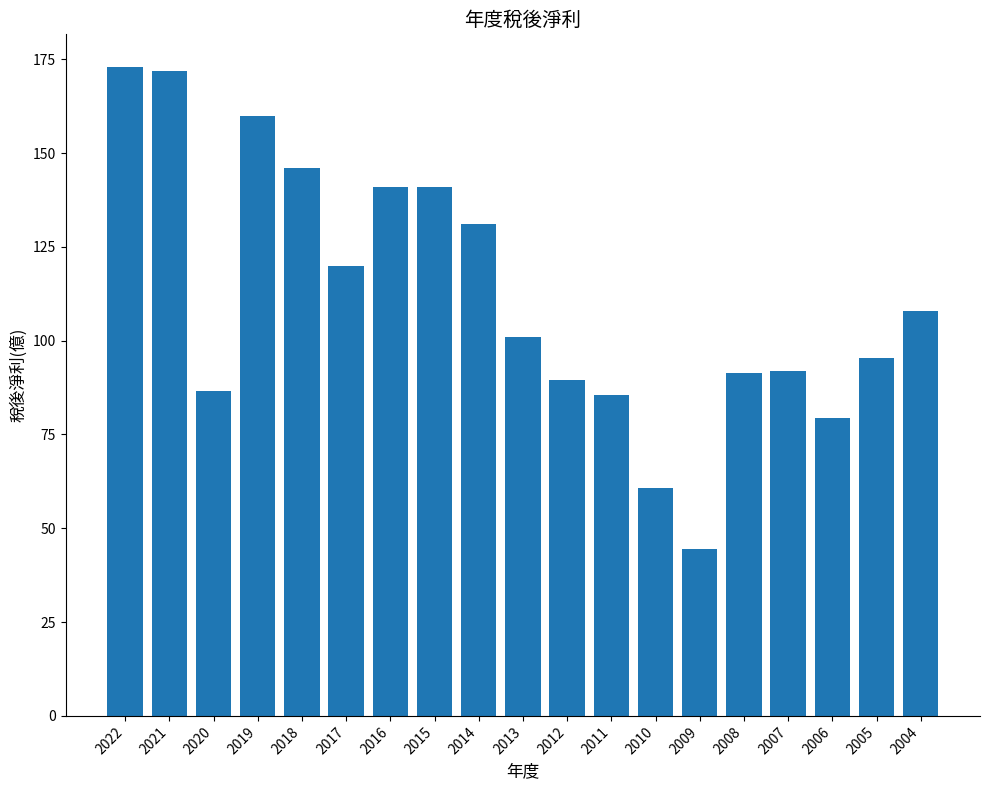

What is the maximum value shown in the chart?

173.0